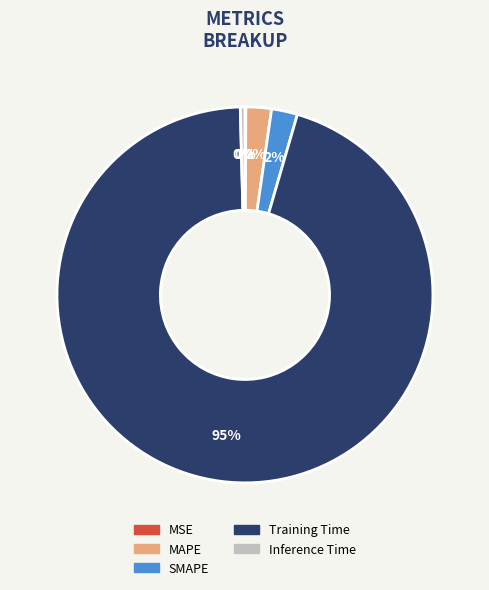

Is the sum of SMAPE and Training Time greater than half?

Yes